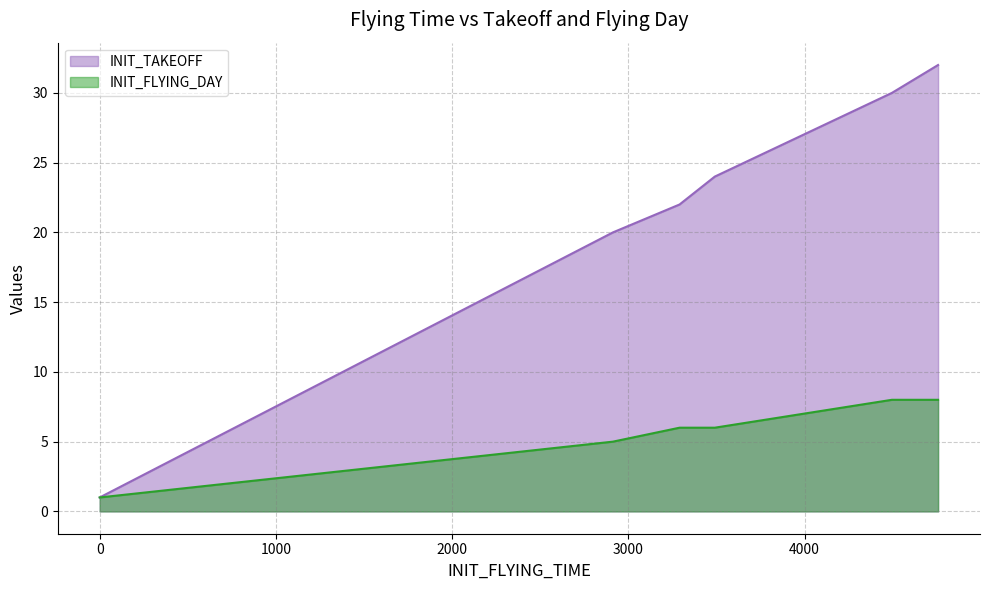

True or false: INIT_TAKEOFF has more than 0 interior local peaks.

False